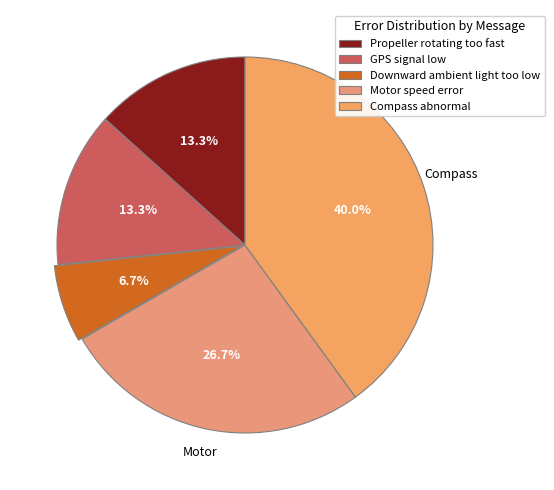

Between Downward ambient light too low and GPS signal low, which is larger?

GPS signal low